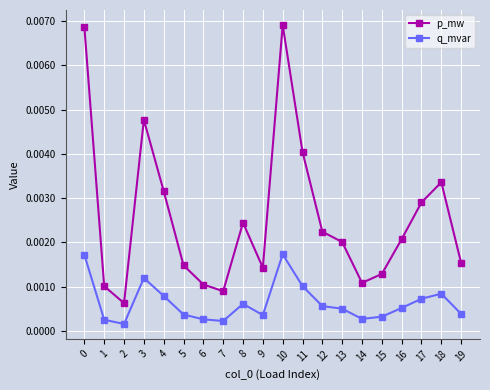

Where is the first local minimum for q_mvar?

2